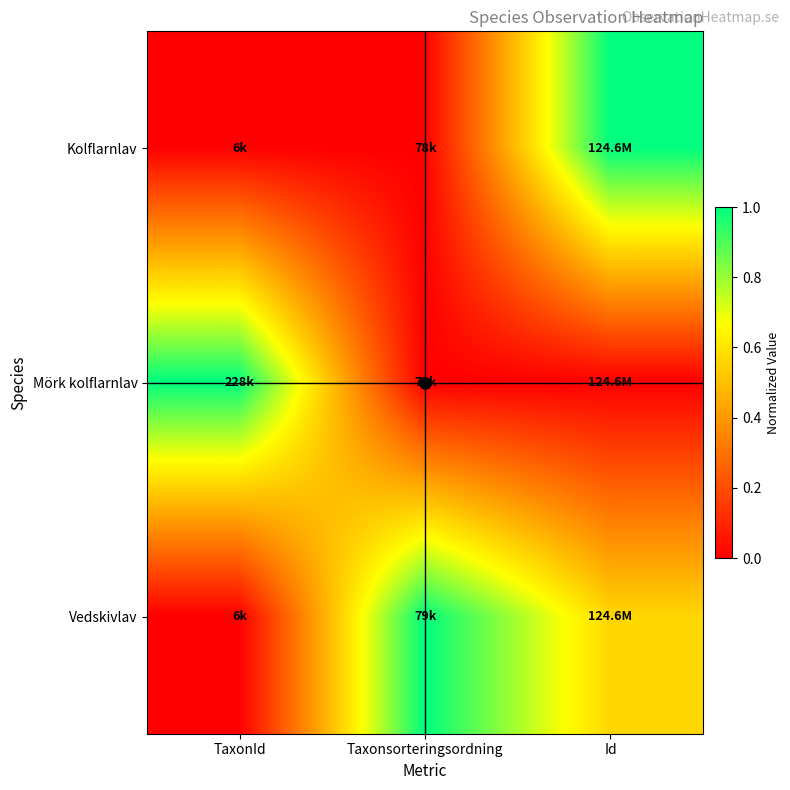

What is the spread (max minus min) of values at Taxonsorteringsordning?

1.0